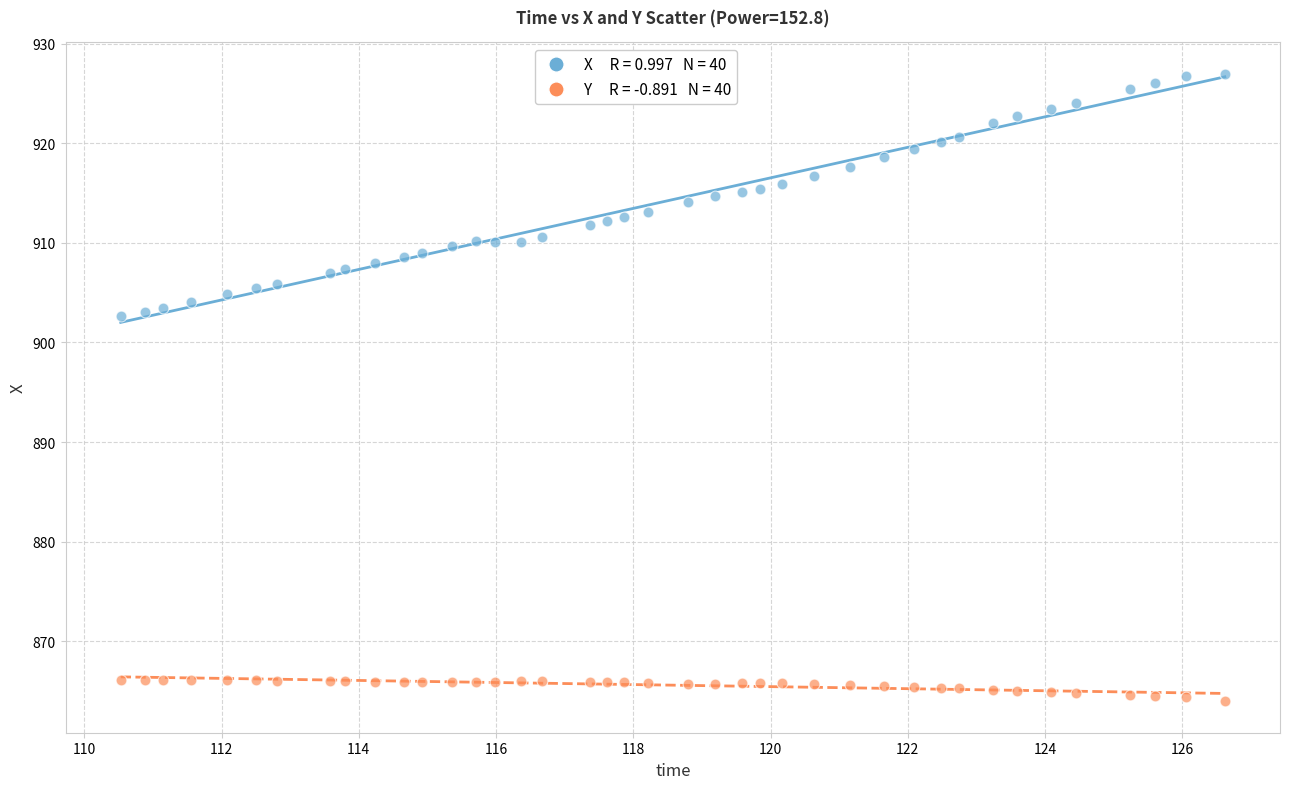

Across all data points, what is the range of X values (max minus min)?

16.1